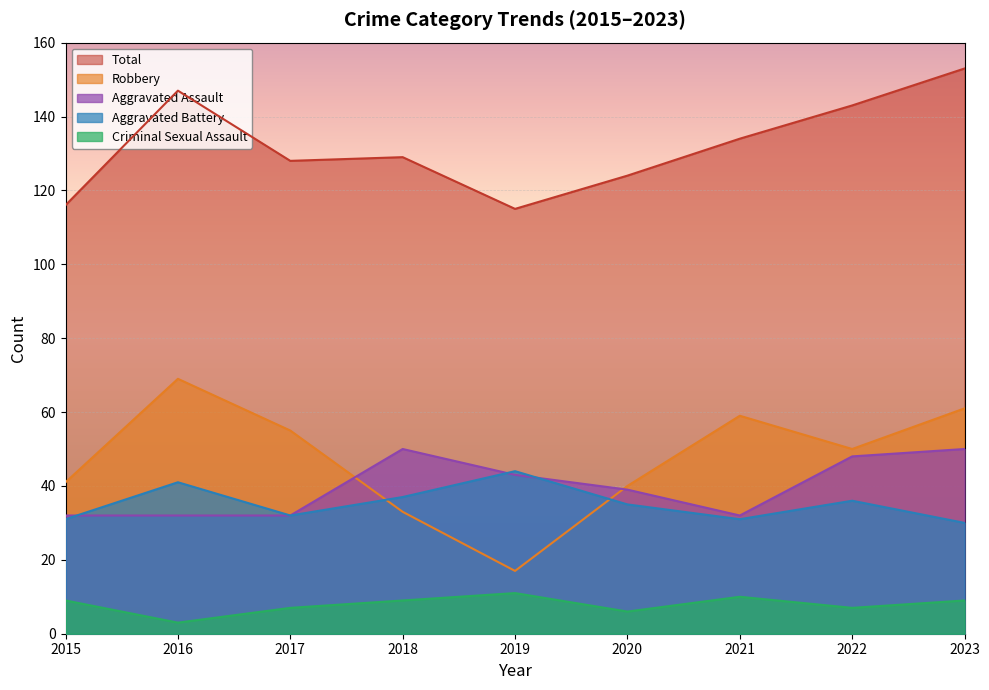

What is the sum of the Aggravated Battery values at 2015 and 2023?

61